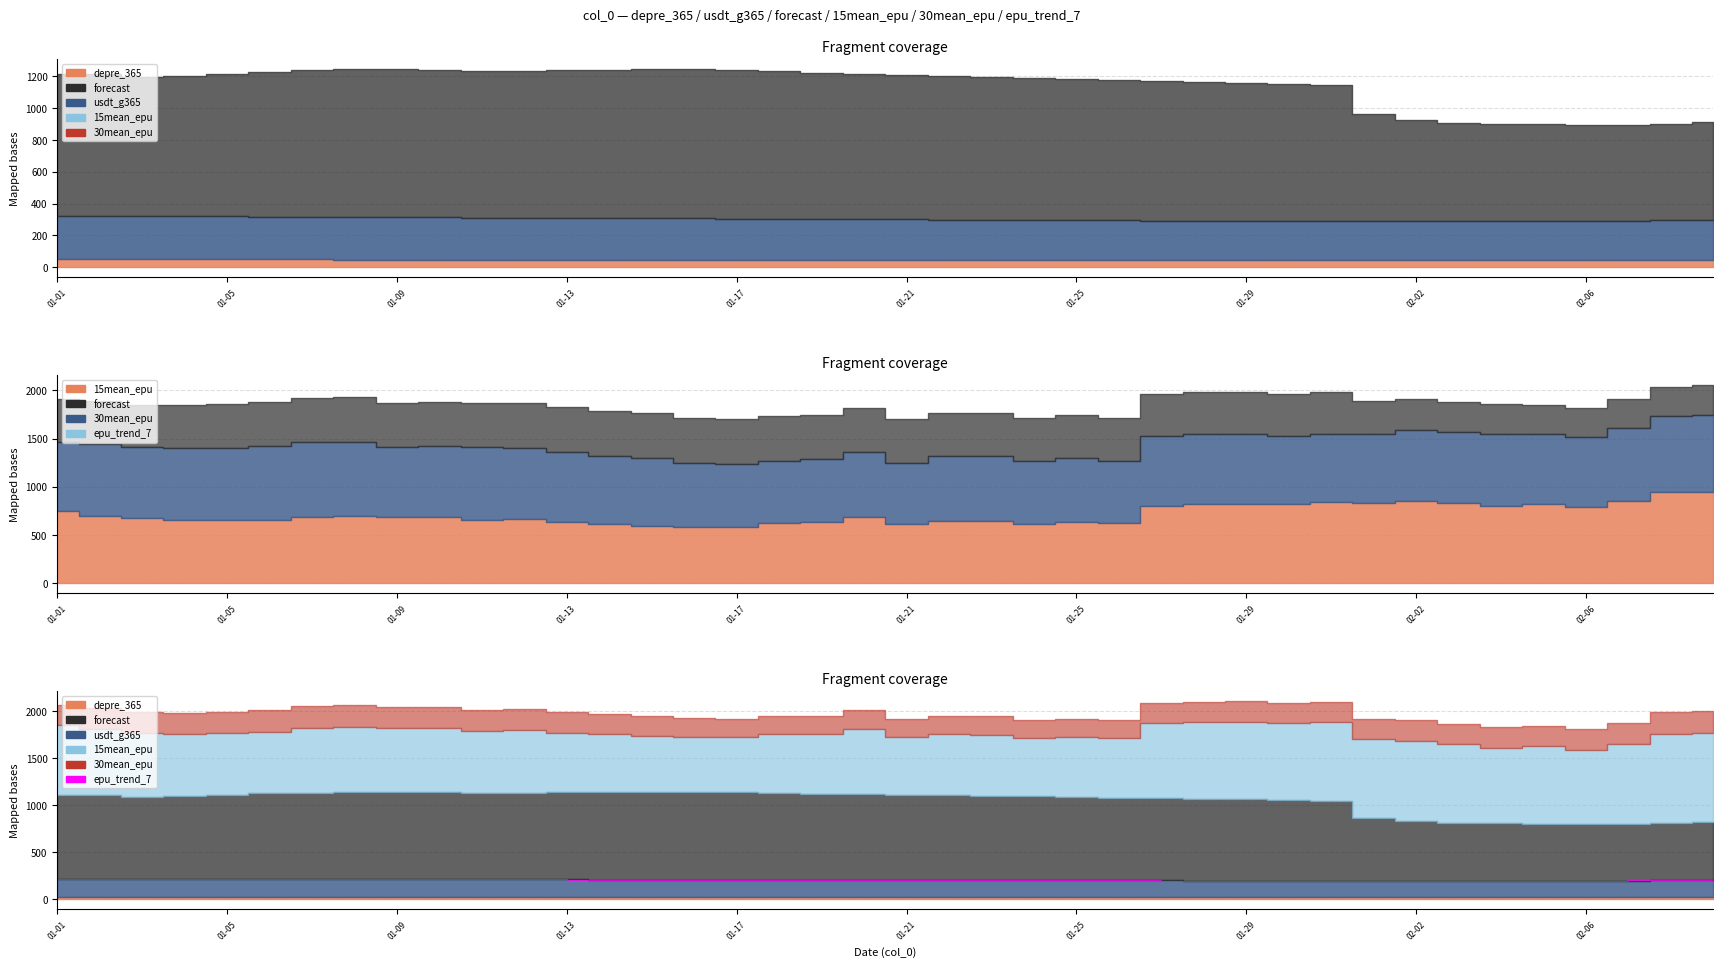

What is the value of the 13th point from the left?

212.4